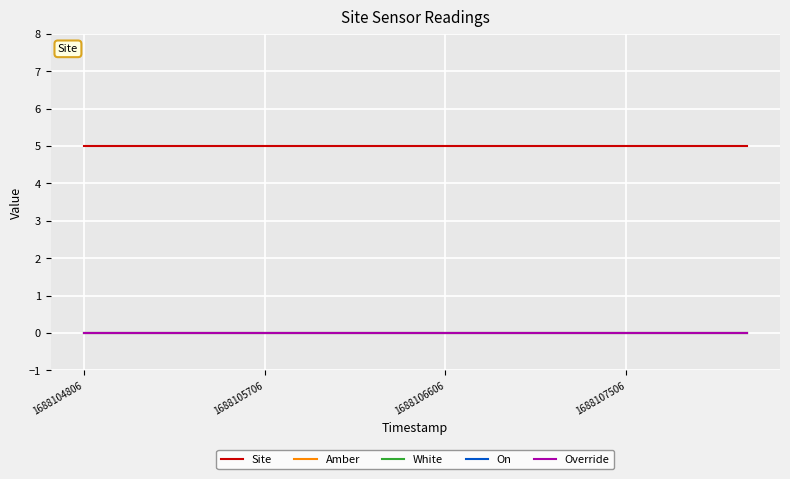

Is this an area chart (filled region under the line)?

No